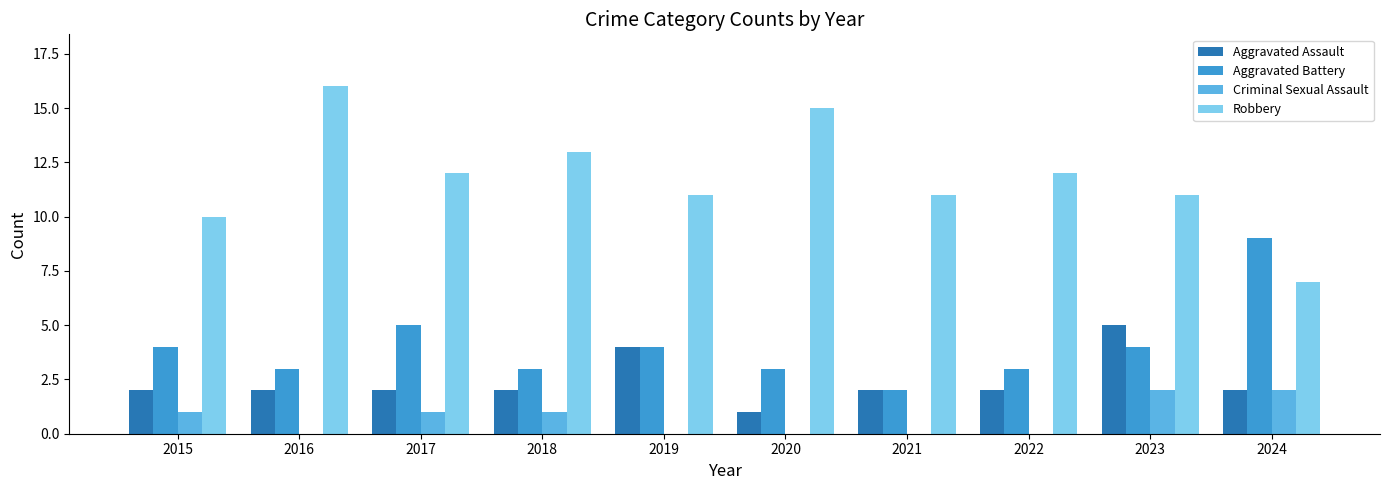

How many data points does each series have?

10